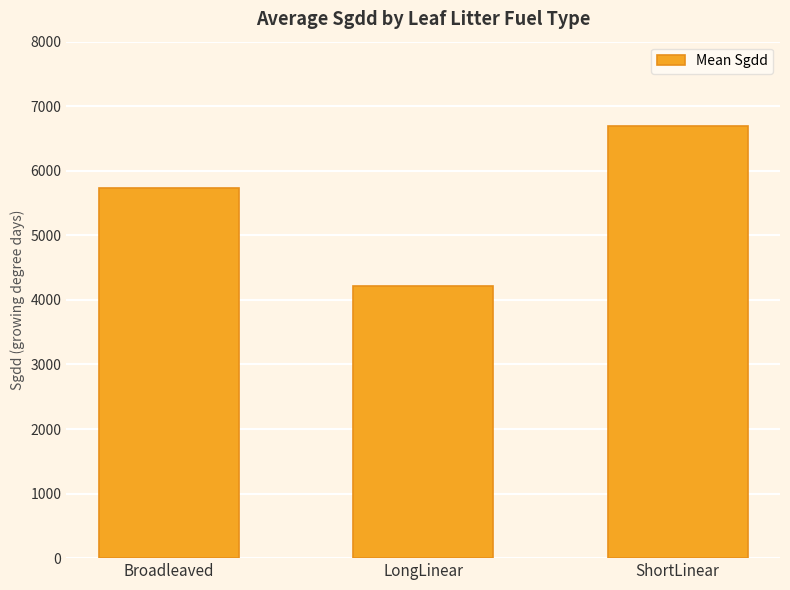

Count the number of data series in this chart.

1